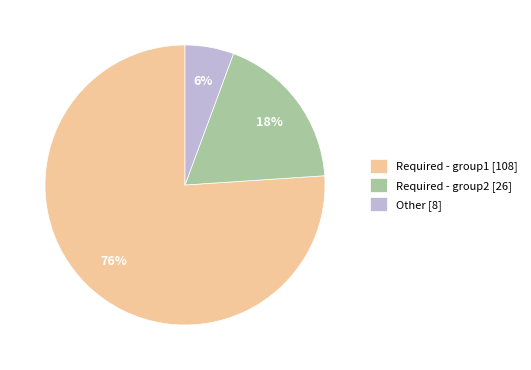

Is it true that Other is 1% of the pie?

False